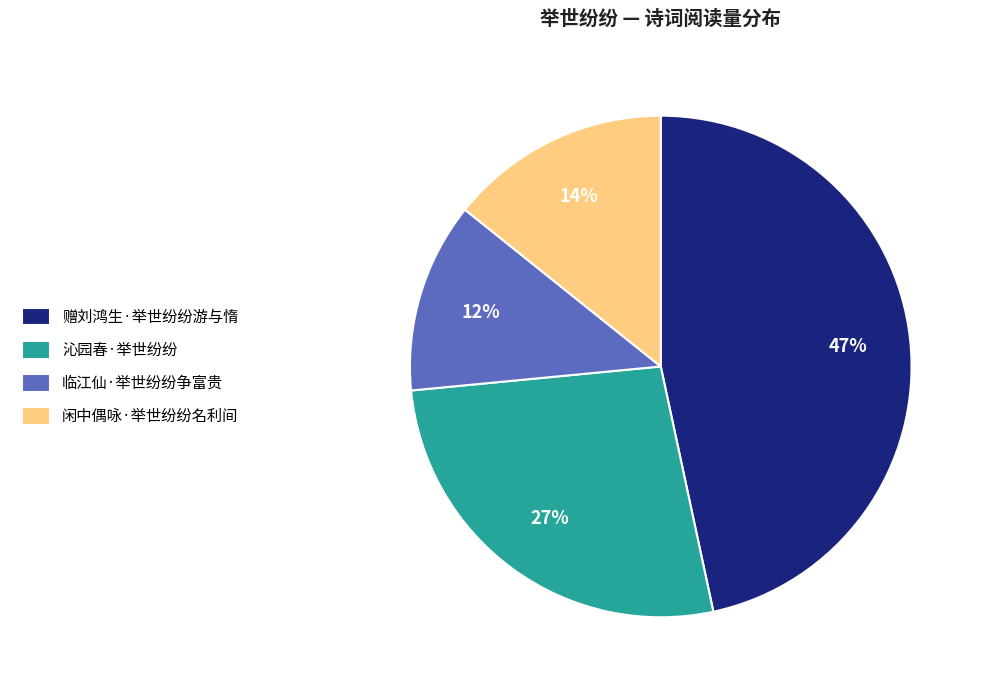

Rank the categories by value from highest to lowest.

赠刘鸿生·举世纷纷游与惰, 沁园春·举世纷纷, 闲中偶咏·举世纷纷名利间, 临江仙·举世纷纷争富贵